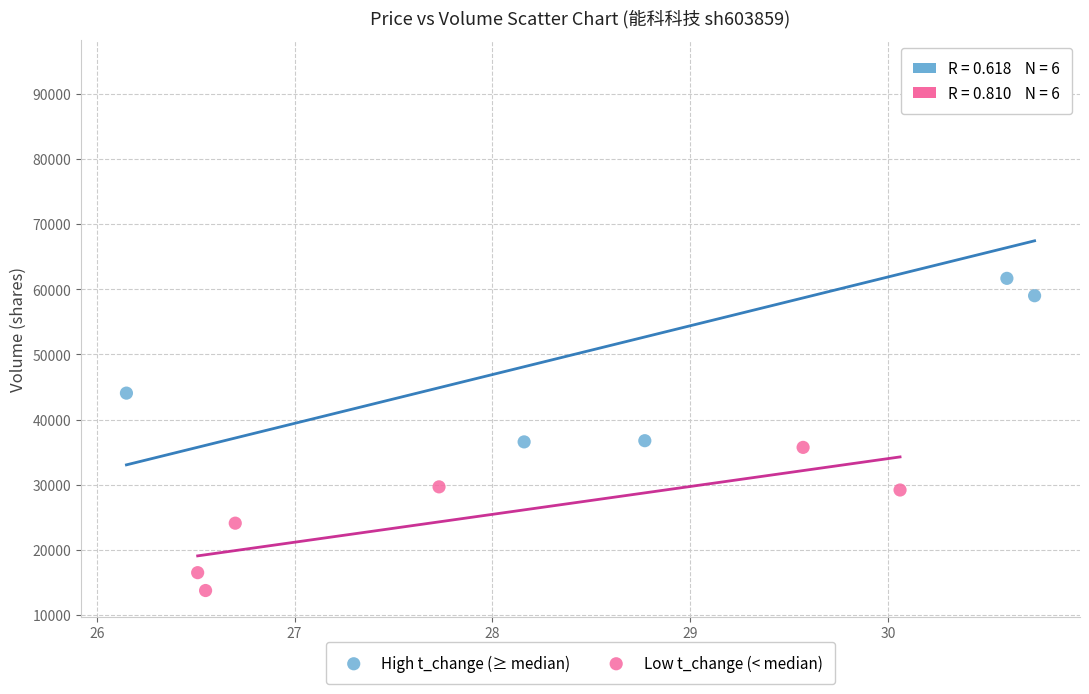

Which series contains the highest Y value?

High t_change (≥ median)